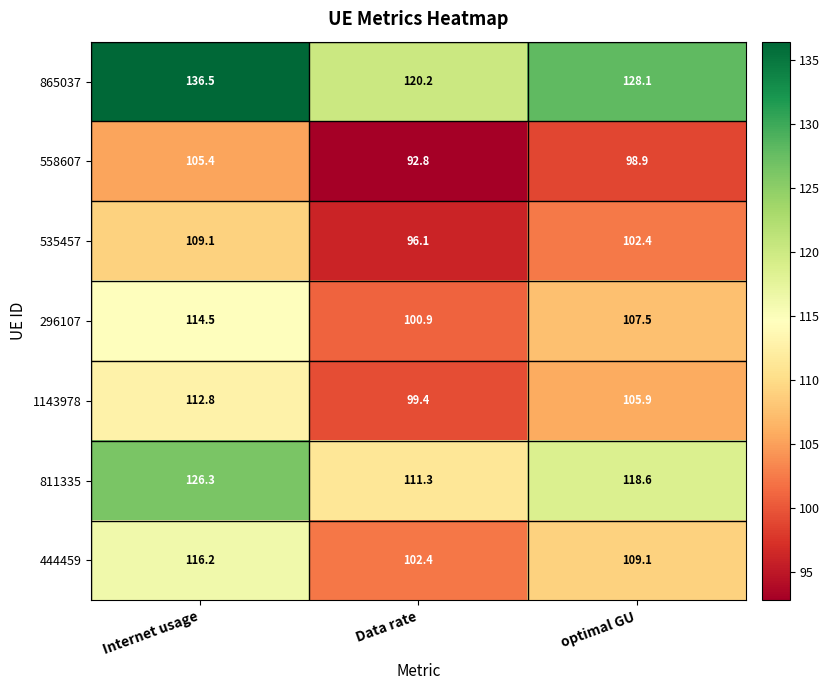

What is the minimum value for 558607?

92.8